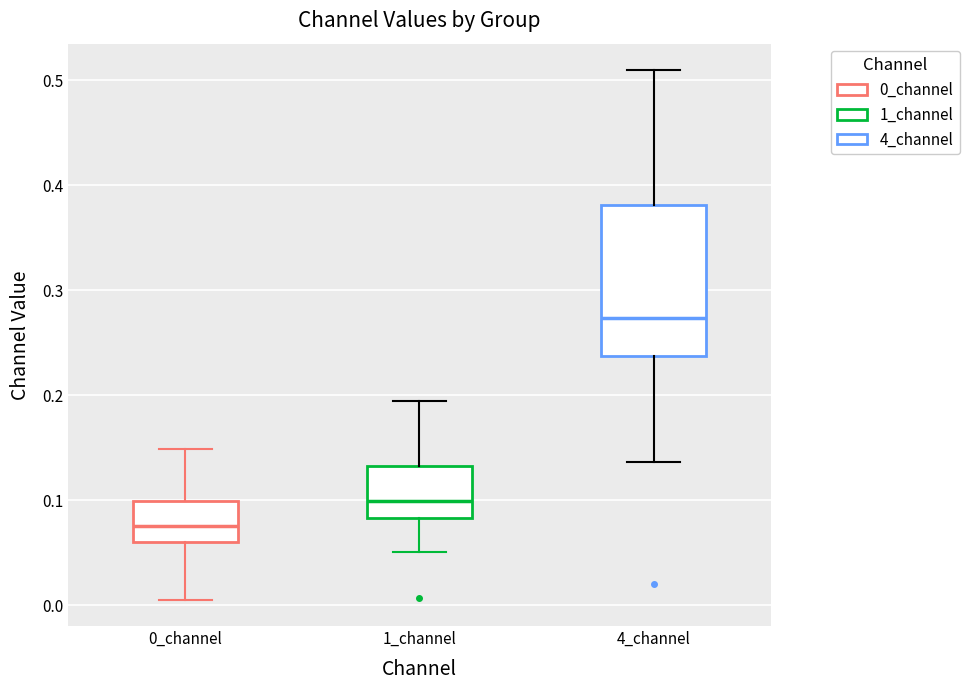

Which box's median line is the lowest?

0_channel